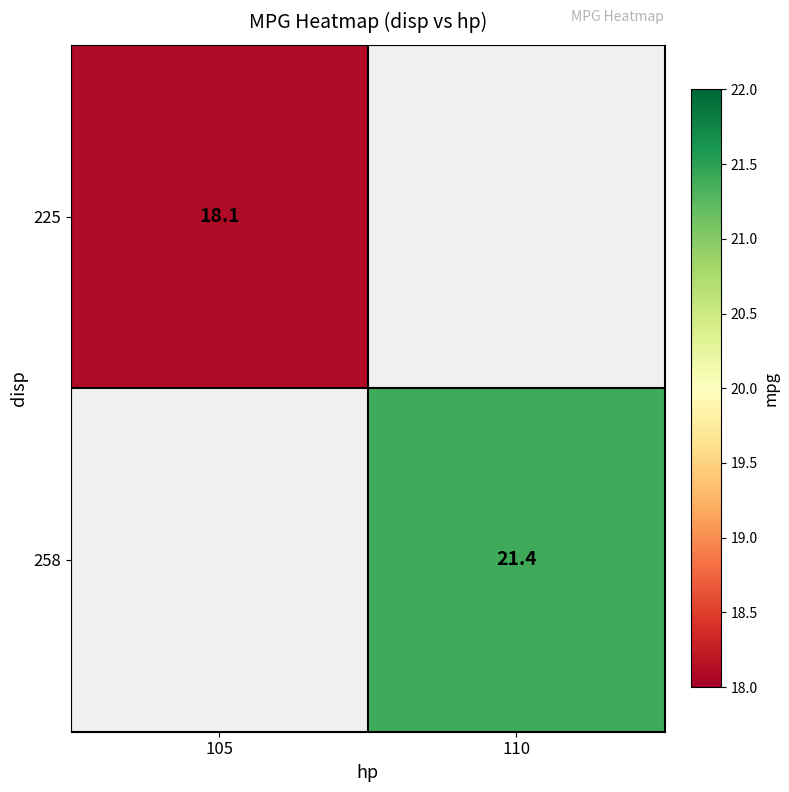

Is the value of 258 at 110 greater than the value of 225 at 105?

Yes